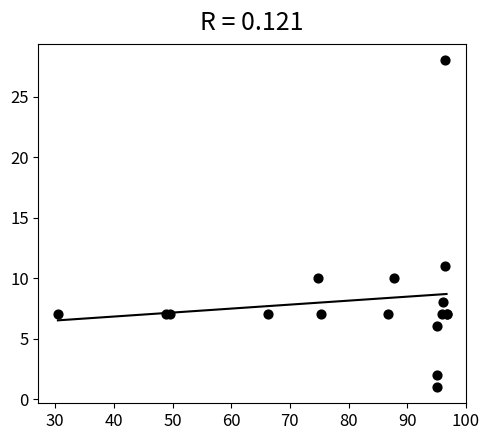

What Y value in the scatter plot is closest to 14?

11